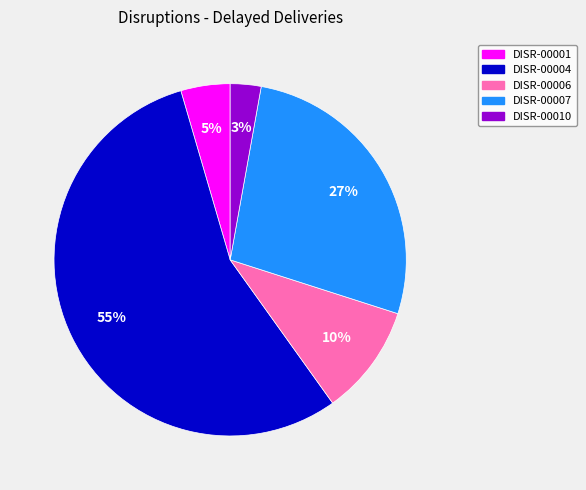

What is the largest slice in the pie chart?

DISR-00004